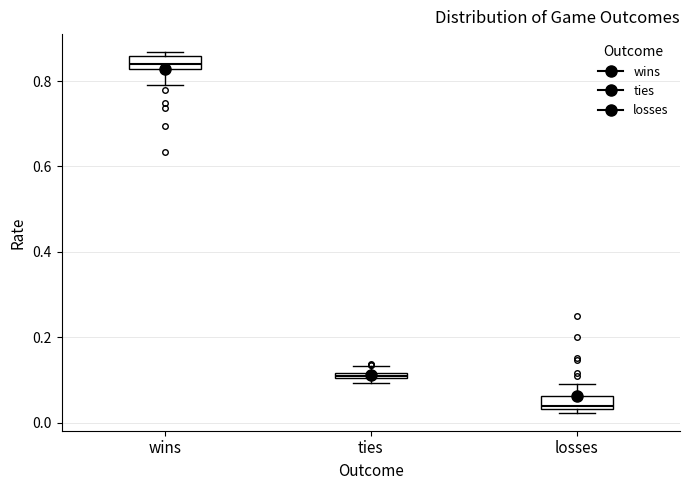

Which box has the highest median line?

wins